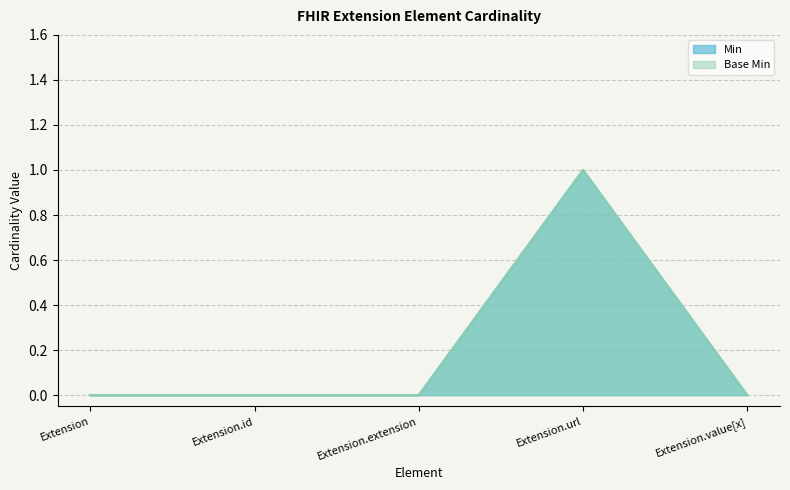

What are all the series names shown in the legend?

Min, Base Min